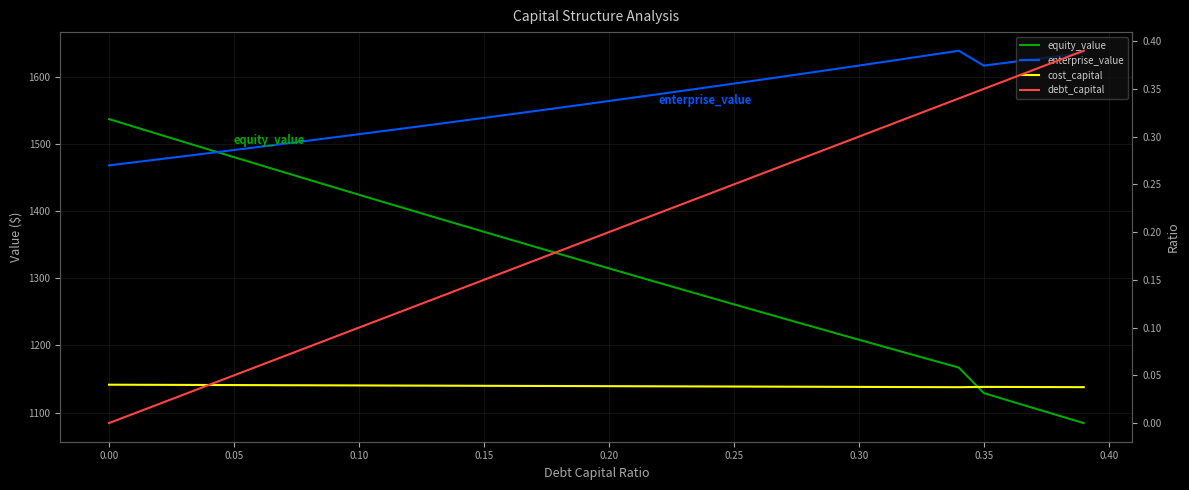

True or false: equity_value has more than 0 points higher than both neighbors.

False